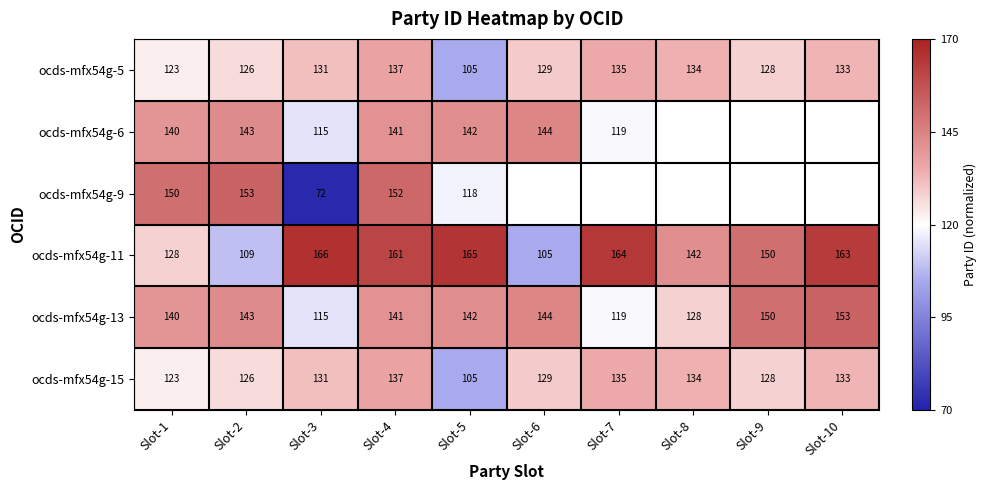

Is the value of ocds-mfx54g-13 at Slot-6 greater than the value of ocds-mfx54g-6 at Slot-2?

Yes